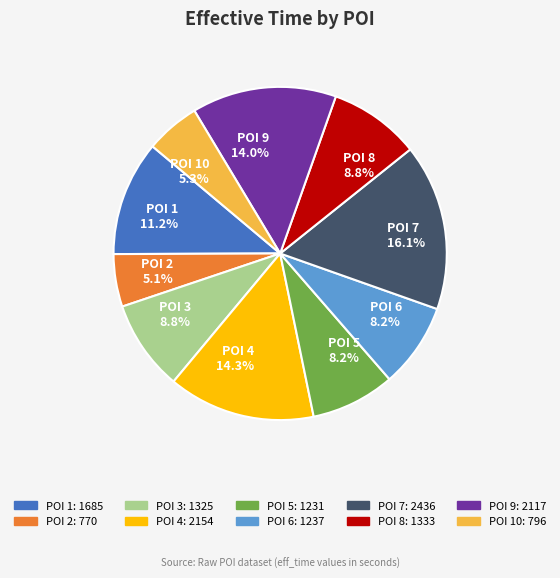

Is POI 8 8.8% the majority of the pie?

No